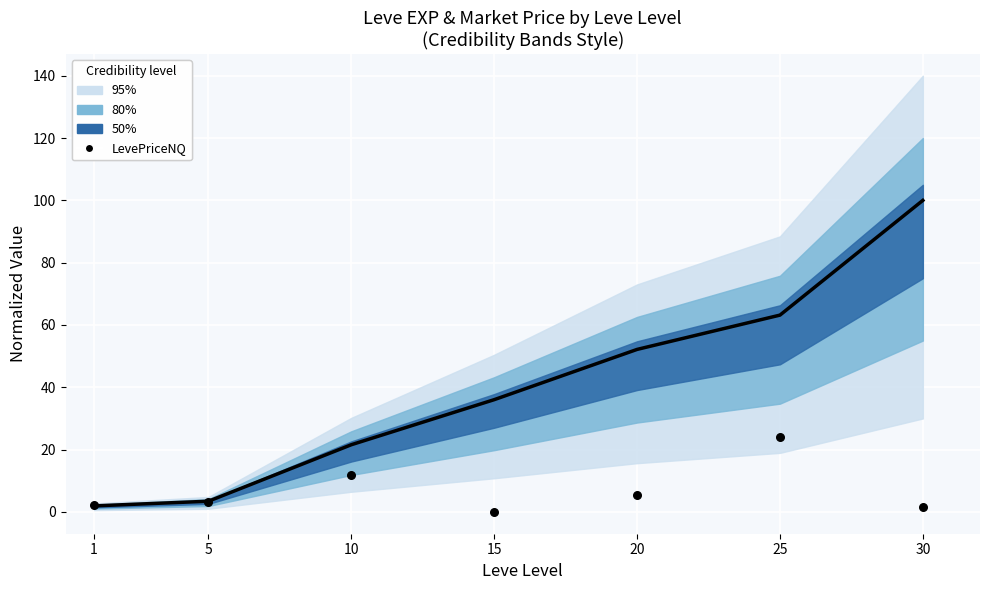

Which series has the widest spread of Y values?

Leve EXP (norm.)